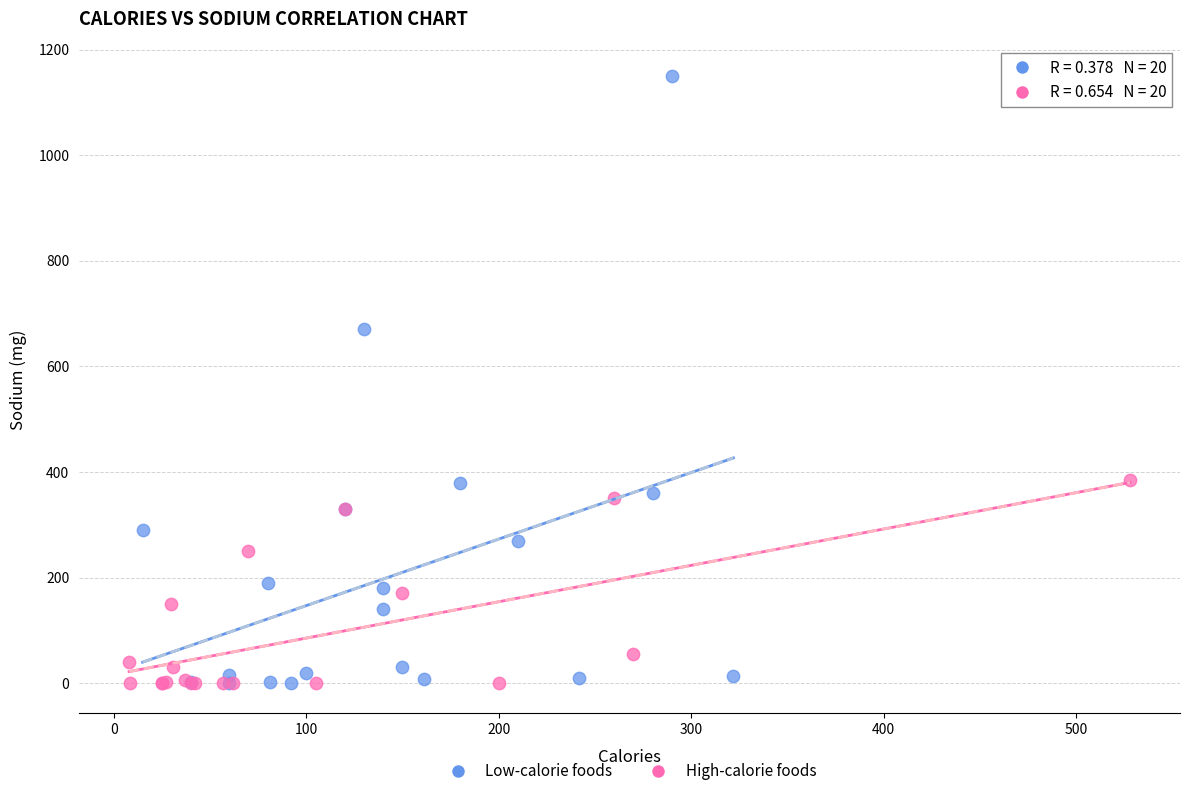

Which series contains the highest Y value?

Low-calorie foods